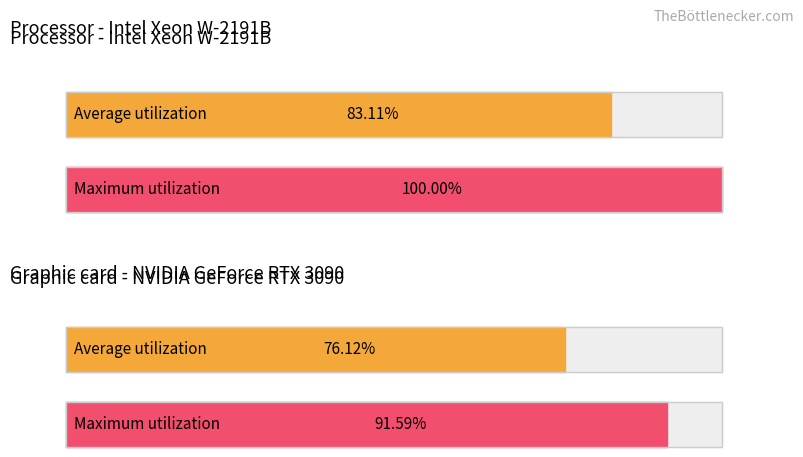

Which series has the largest total across all categories?

Maximum utilization